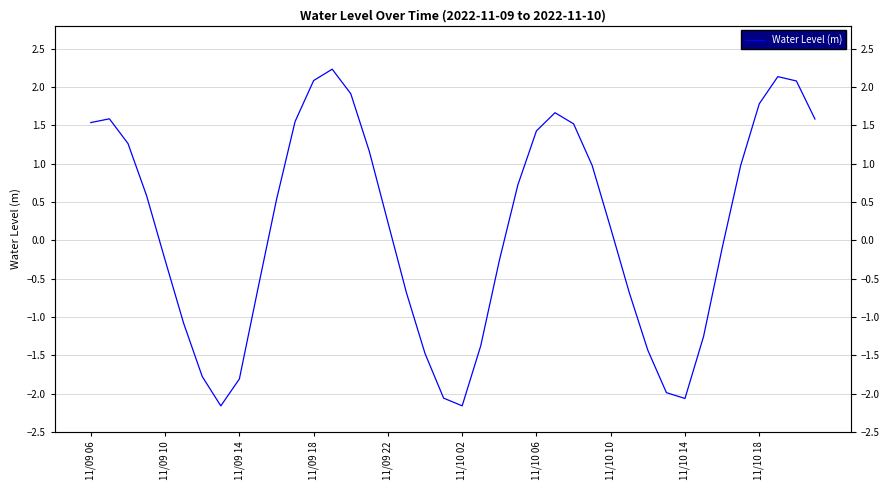

How many positive values are there?

22